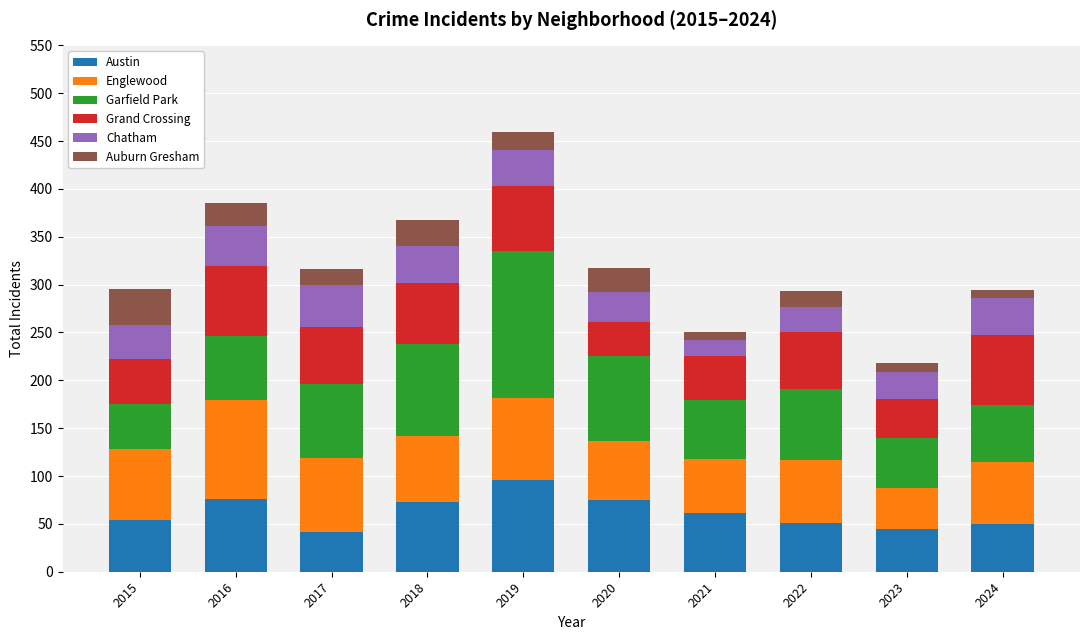

What is the total value across all series at 2019?

459